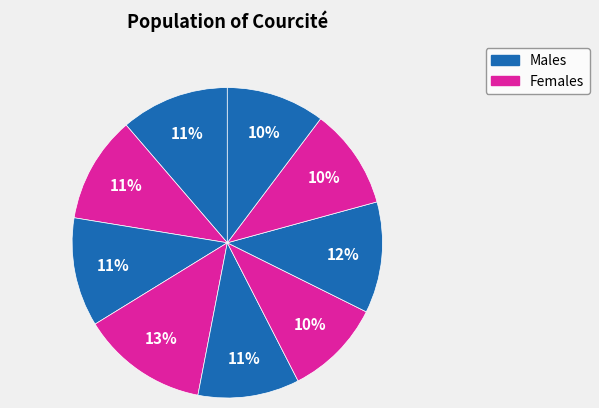

How many segments does this pie chart have?

9